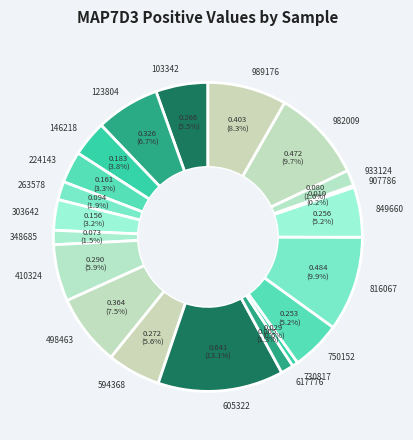

Which category has the biggest portion of the pie?

605322